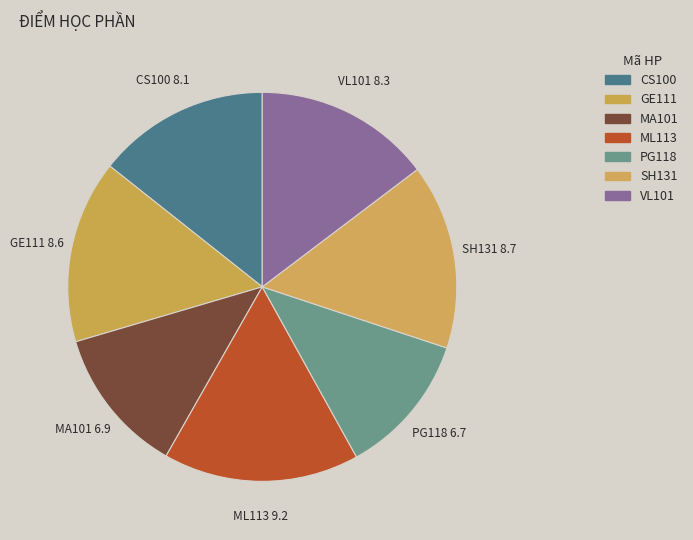

Is there a majority slice in this chart?

No